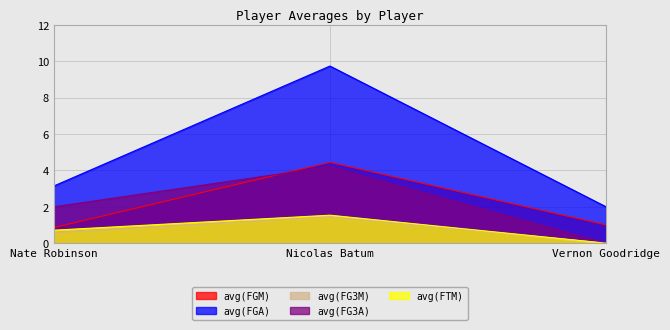

What is the spread (max minus min) of values at Nicolas Batum?

8.3